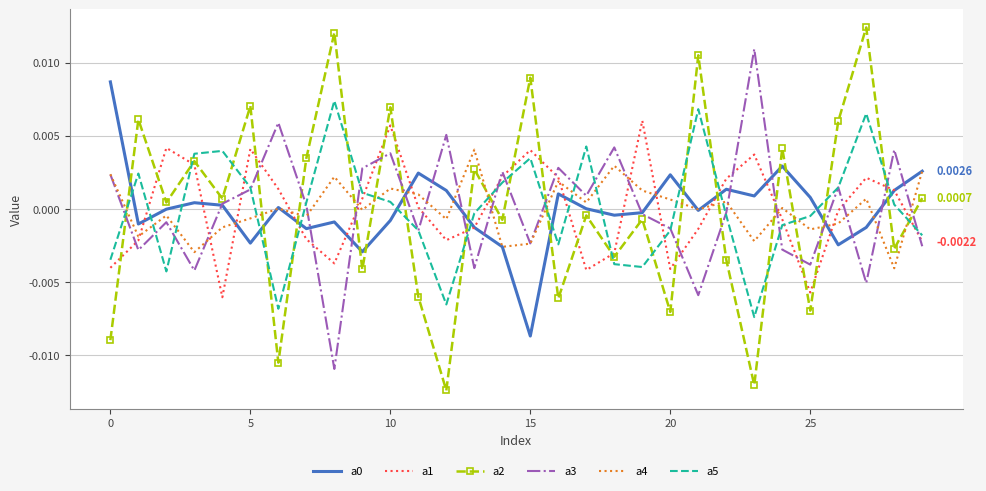

Which series ends up on top after the final intersection of a4 and a5?

a4